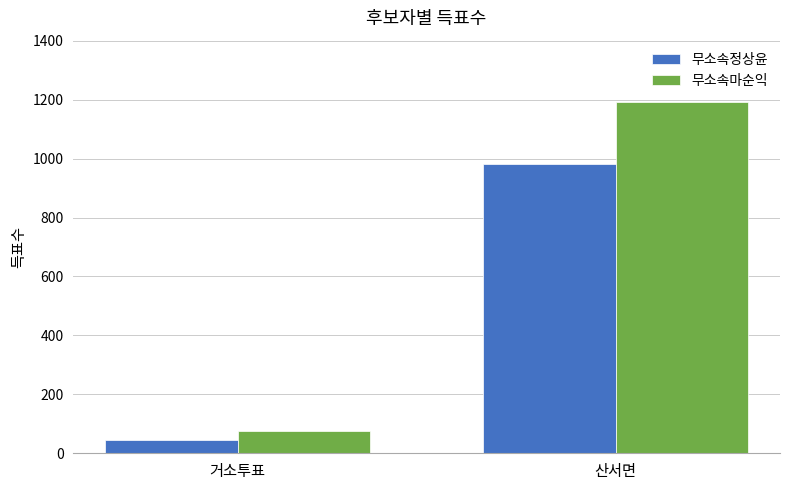

What is the label of the 1st bar from the right?

산서면